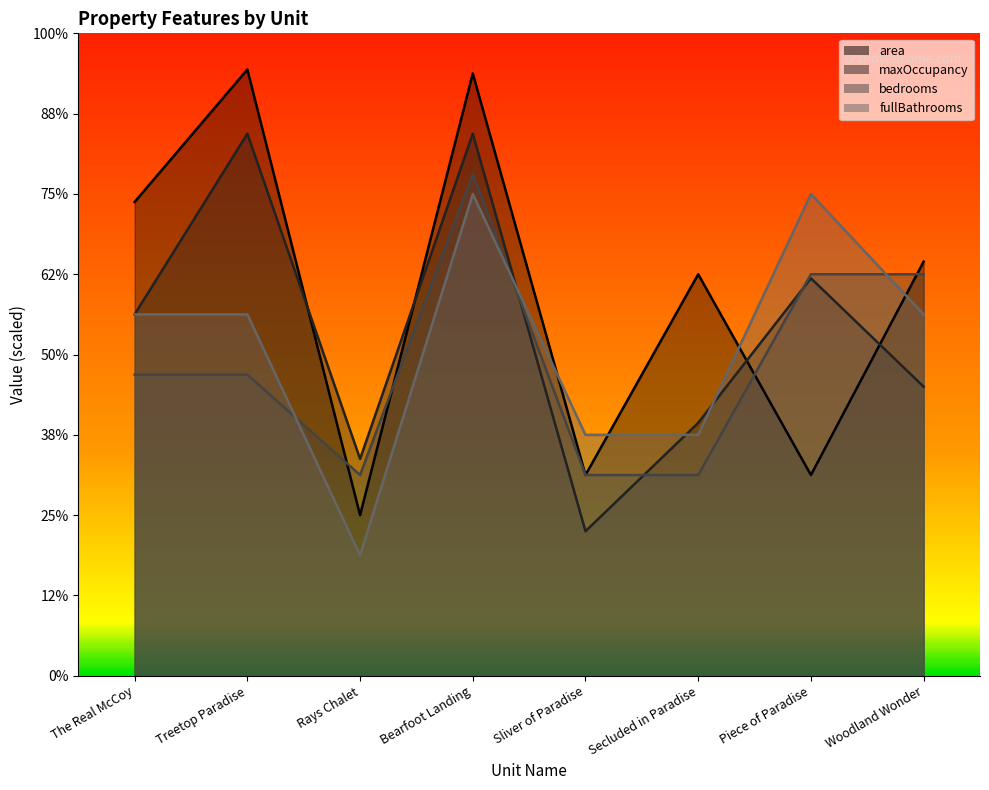

At which category is the sum across all series the highest?

Bearfoot Landing